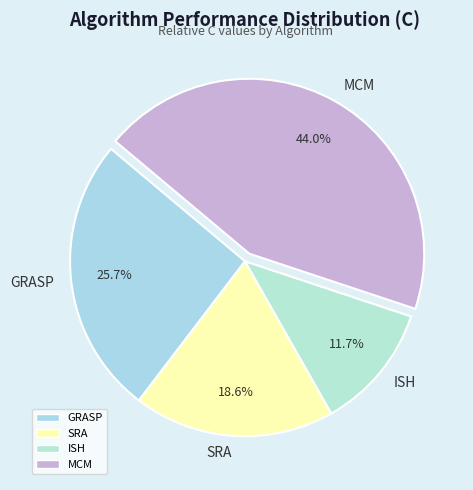

To the nearest percent, what is the difference between the MCM and SRA slice percentages?

25%